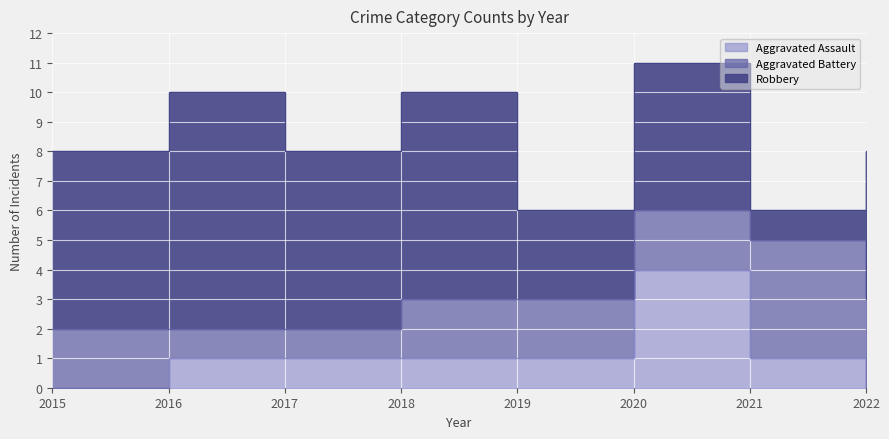

True or false: Aggravated Battery has more than 0 points higher than both neighbors.

True